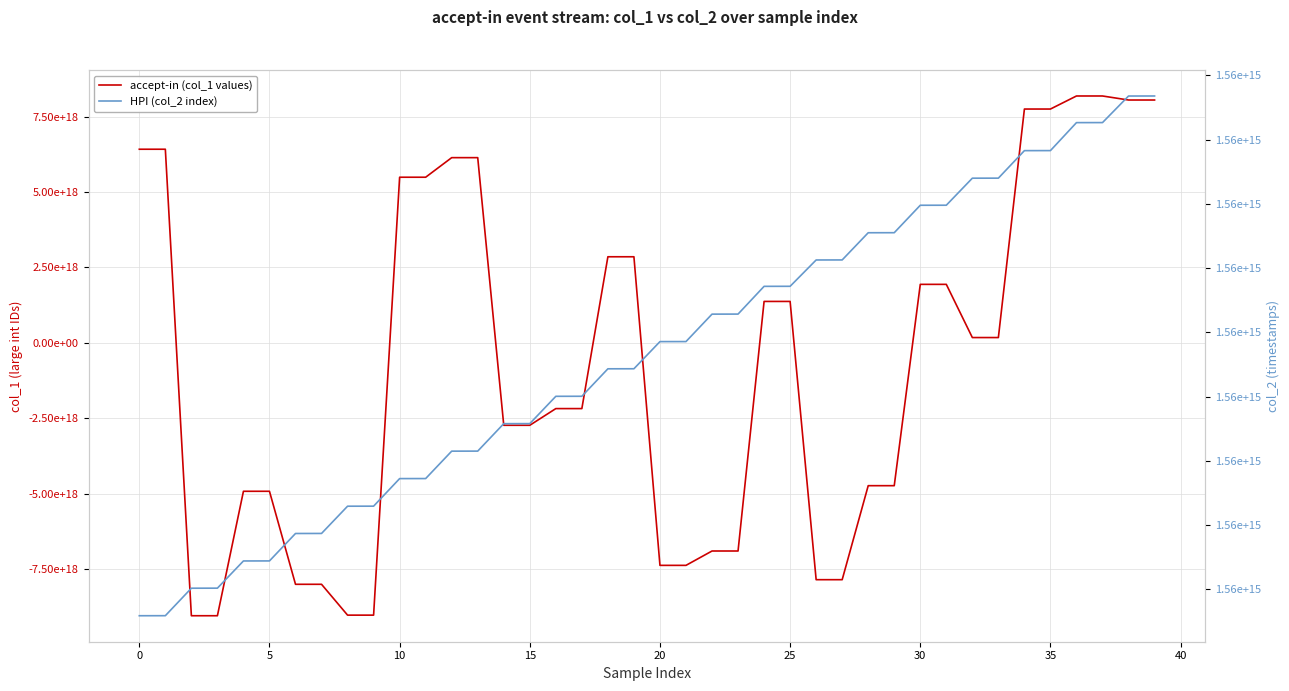

What is the total value across all series at 27?

-7850524482470026240